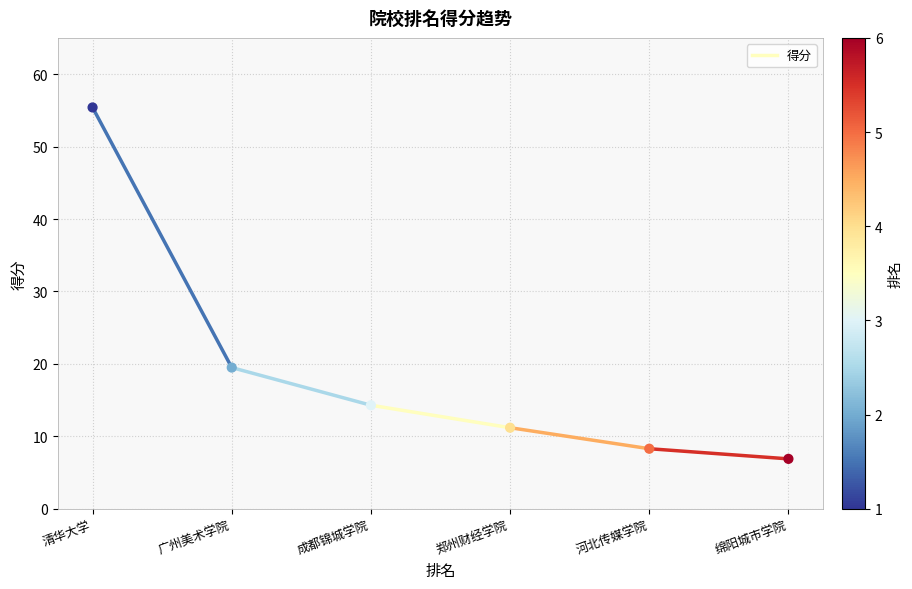

What Y value in the scatter plot is closest to 31?

19.5